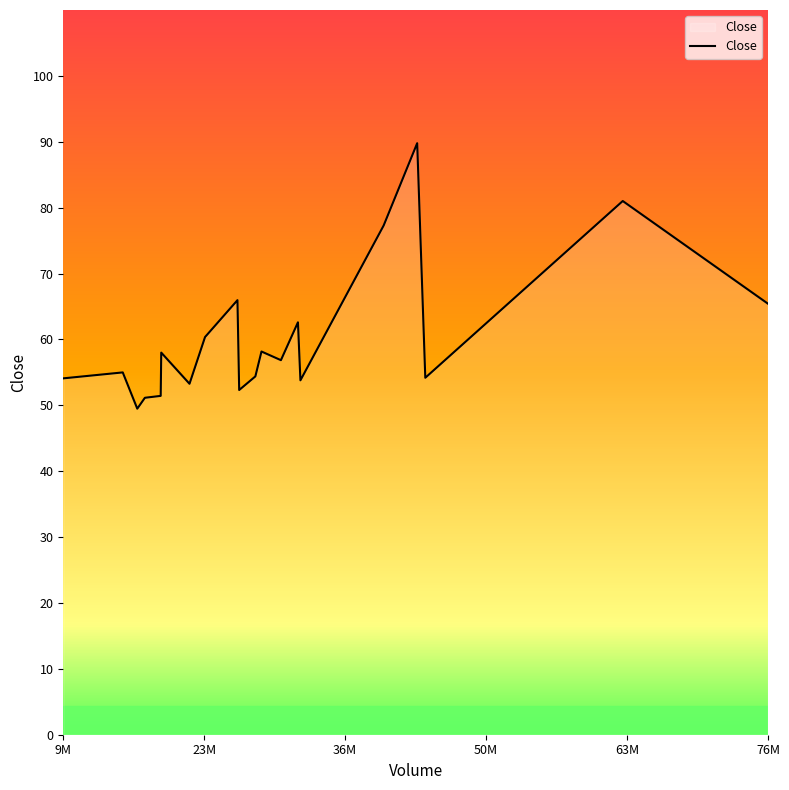

What is the difference between the maximum and minimum values?

40.3